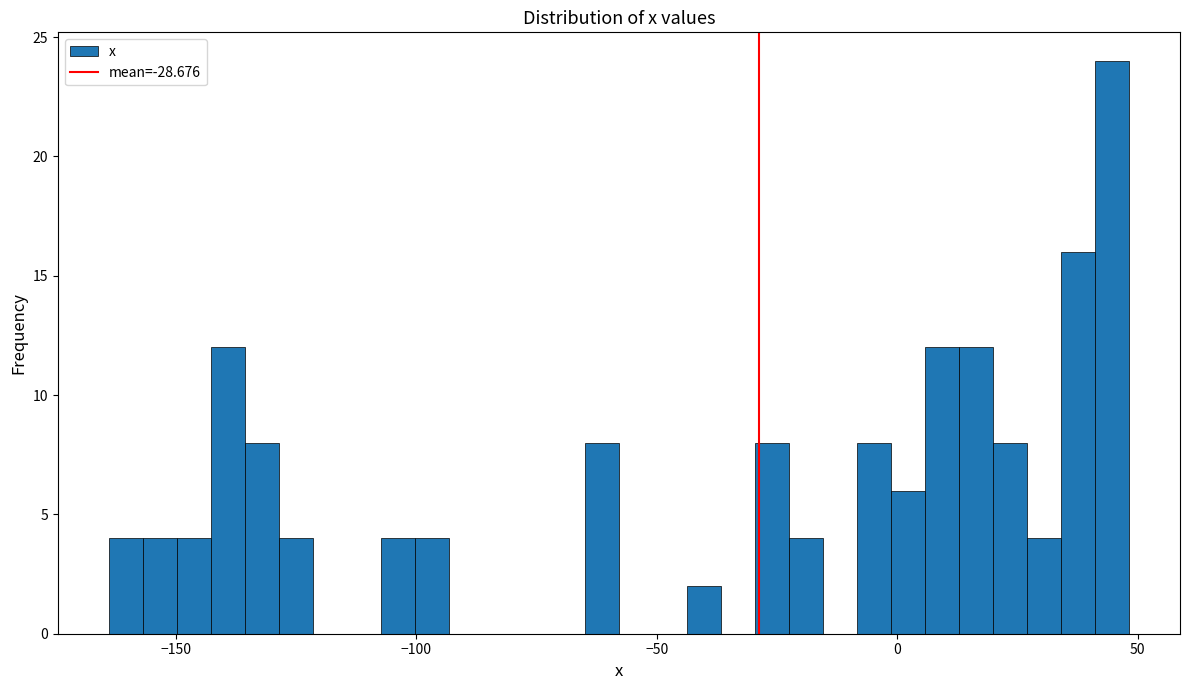

Read against the x-axis, roughly where is the centre of the tallest bar?

45